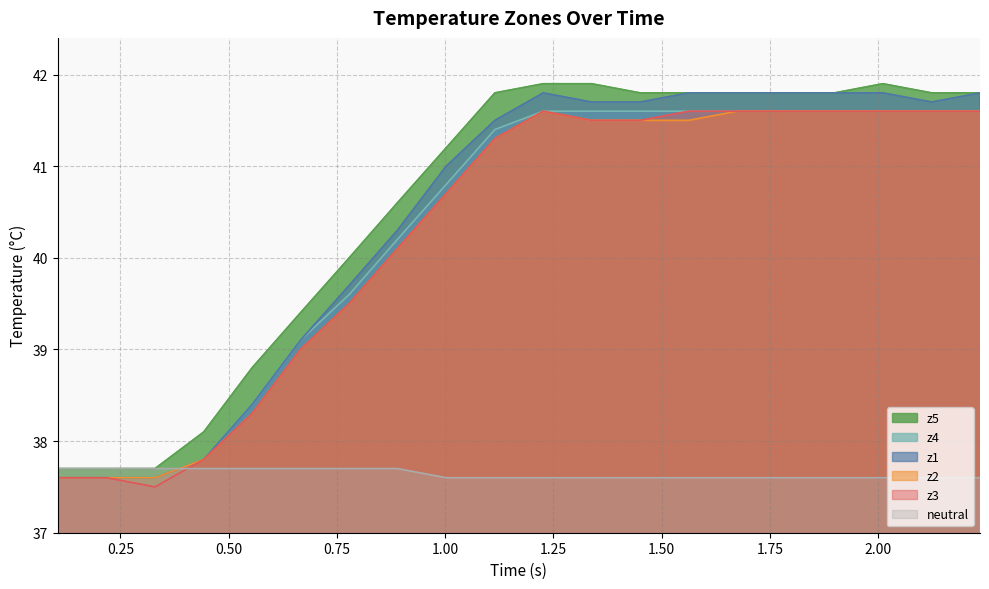

What is the lowest value of the z4 series?

37.6